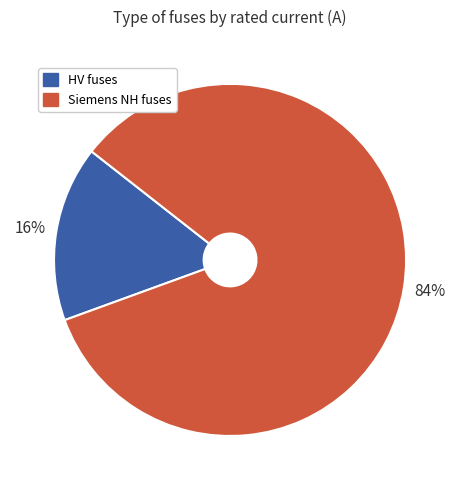

To the nearest percent, what is the difference between the largest and smallest slice percentages?

68%